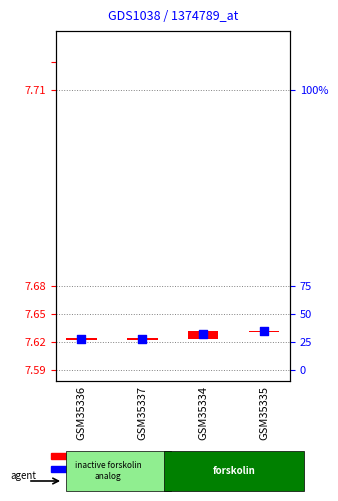

Which series reaches the minimum Y coordinate?

transformed count